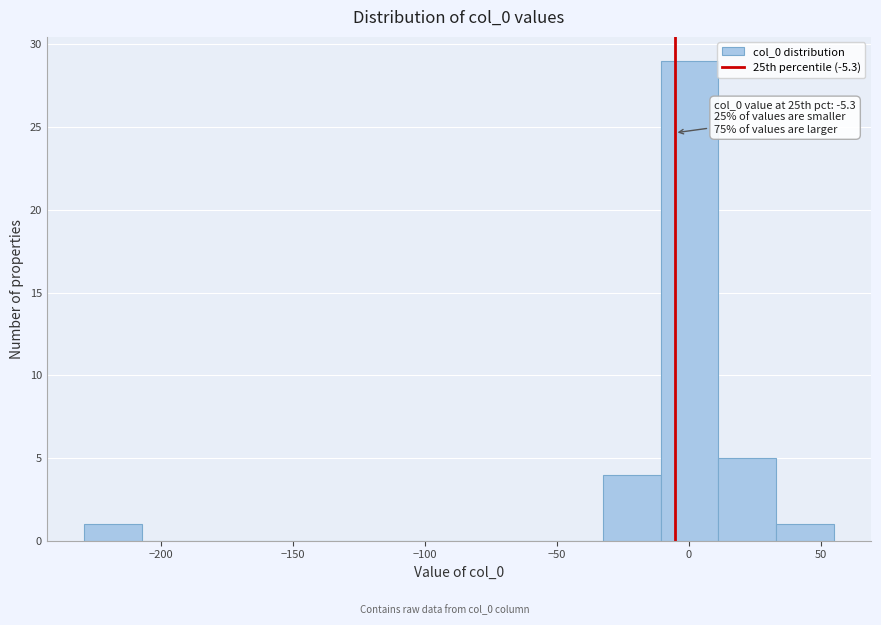

Which range on the x-axis has the tallest bar?

-10 to 10